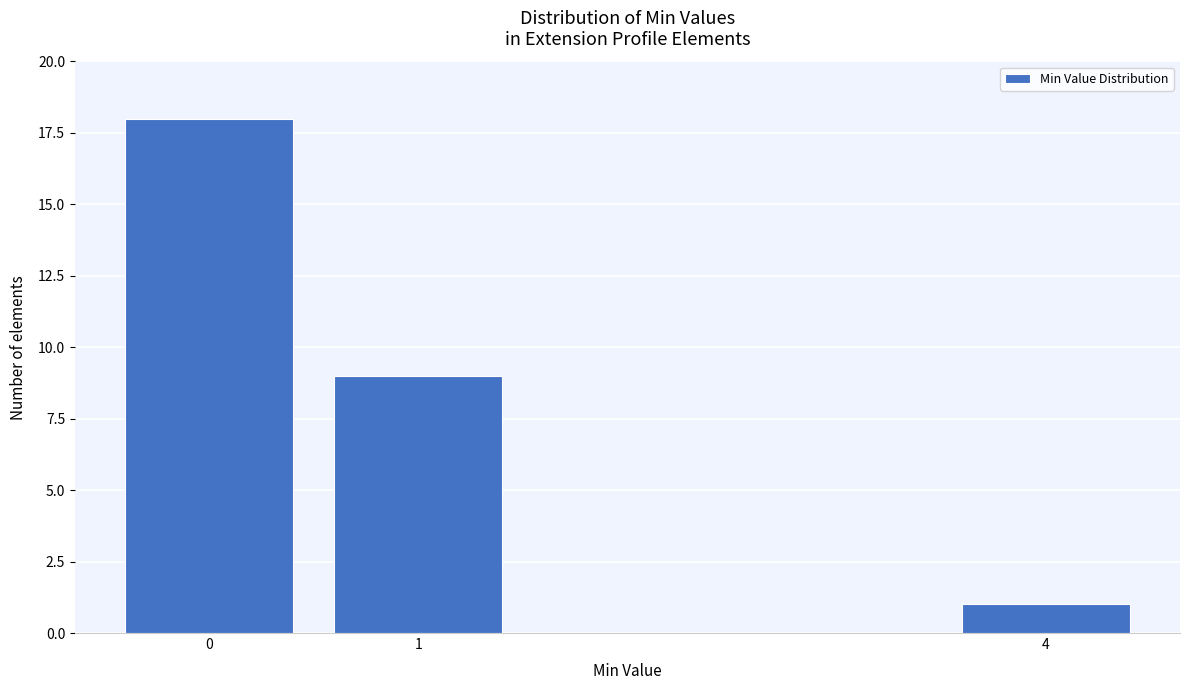

Reading left to right, transcribe all the data shown in this chart.

0=18	1=9	4=1